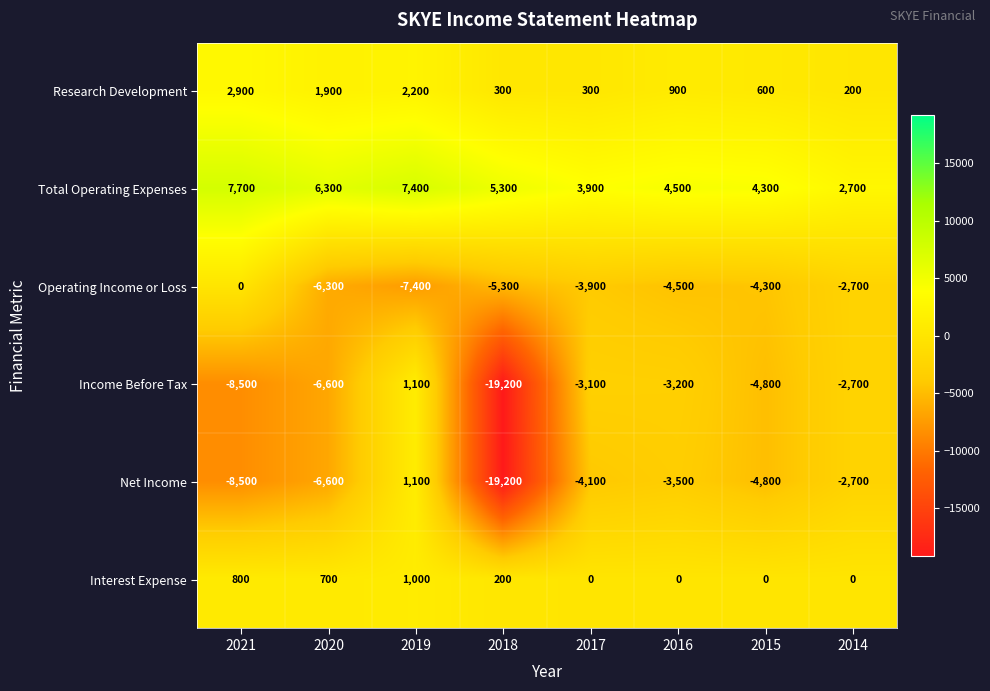

What is the total value across all series at 2019?

5400